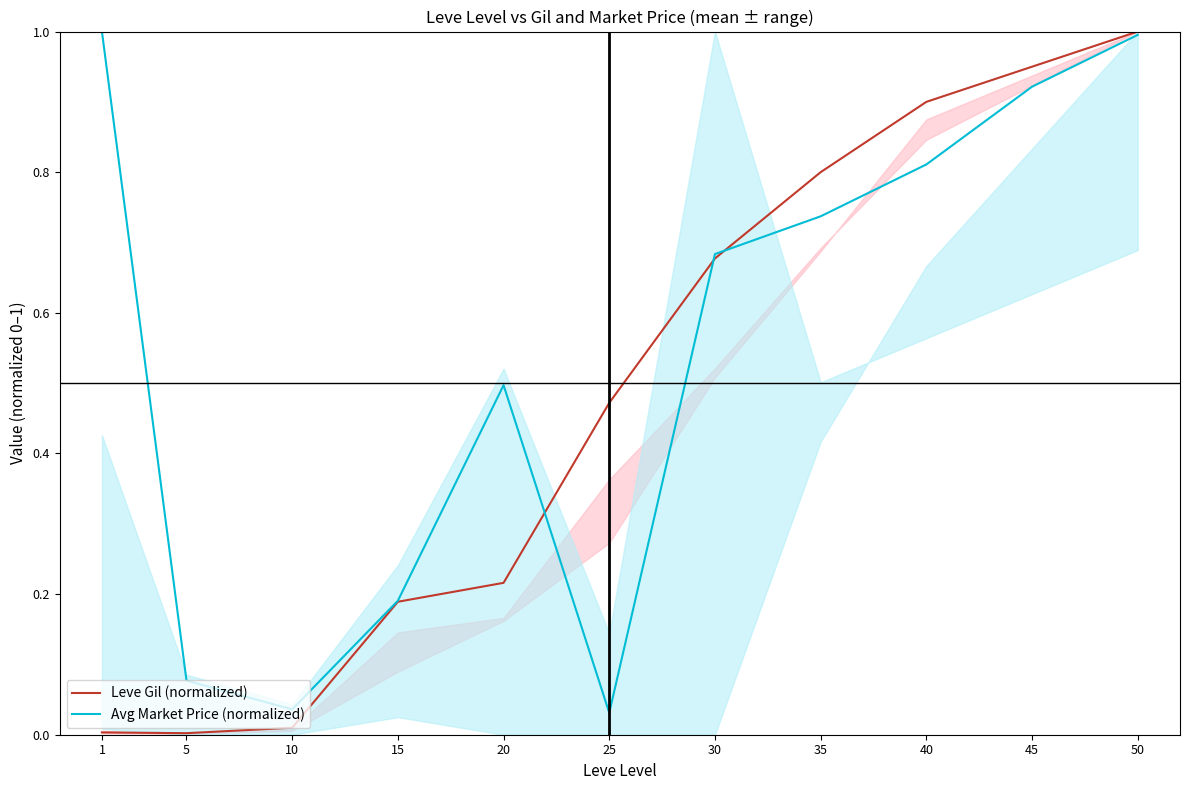

List the series in order of their peak value, lowest first.

Leve Gil (normalized), Avg Market Price (normalized)